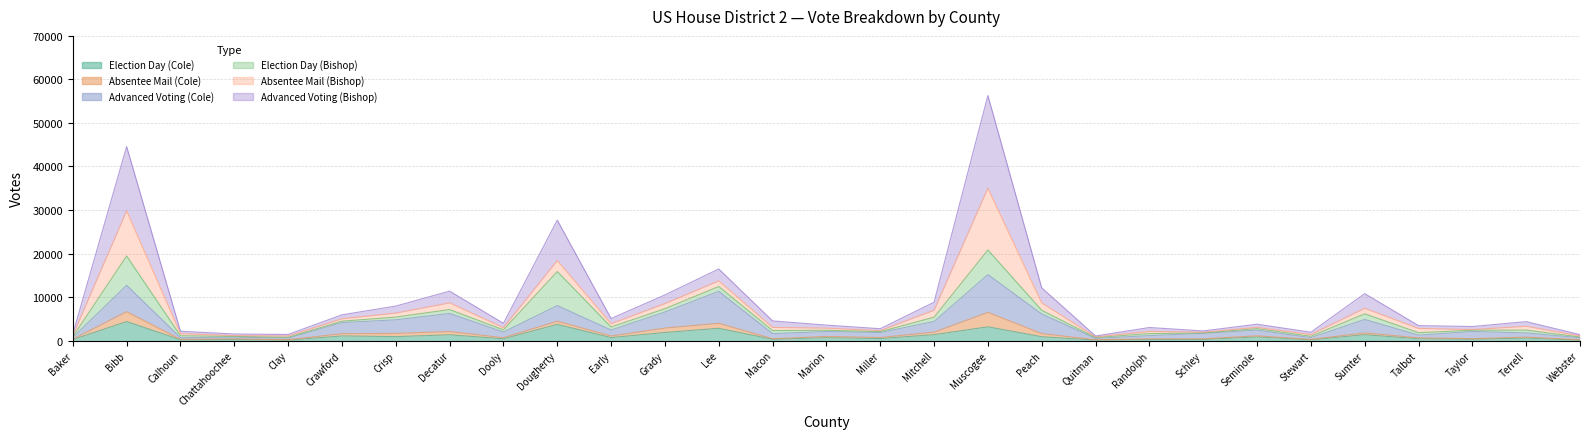

What position from the right is Calhoun?

27